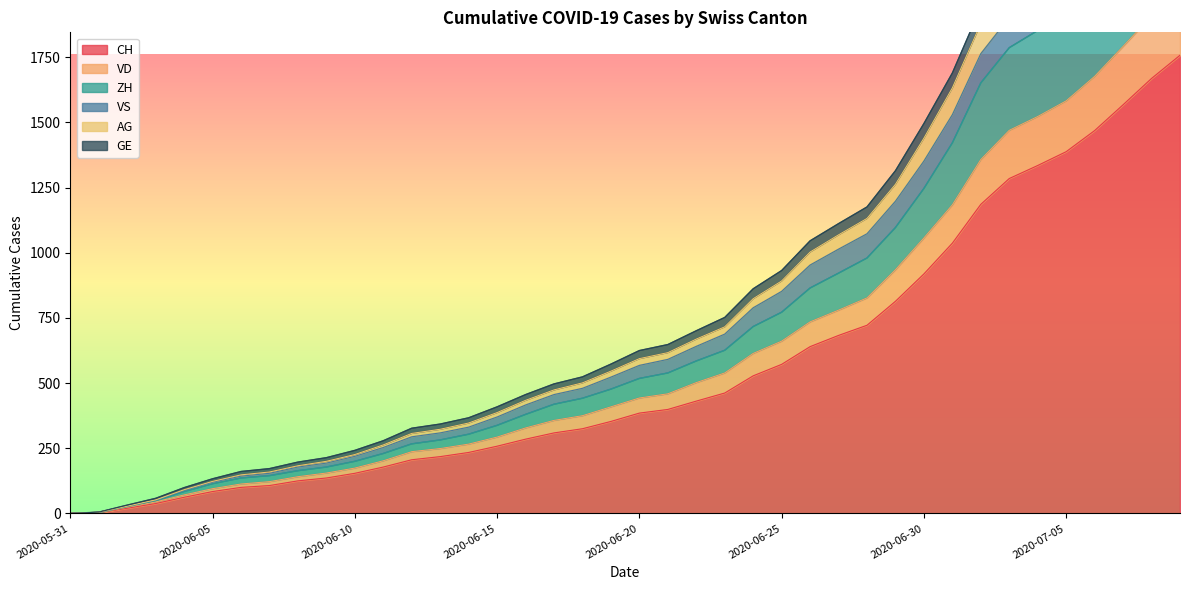

Which label corresponds to the largest value in the chart?

2020-07-09